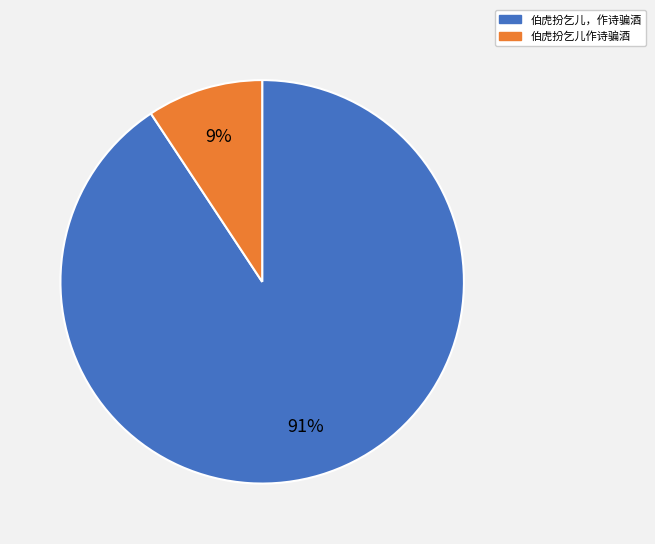

What is the largest slice in the pie chart?

伯虎扮乞儿，作诗骗酒